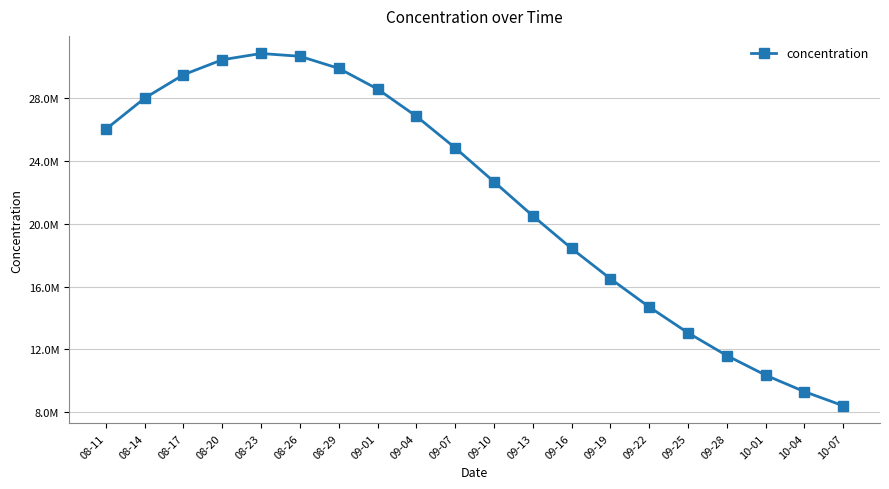

Is this an area chart (filled region under the line)?

No